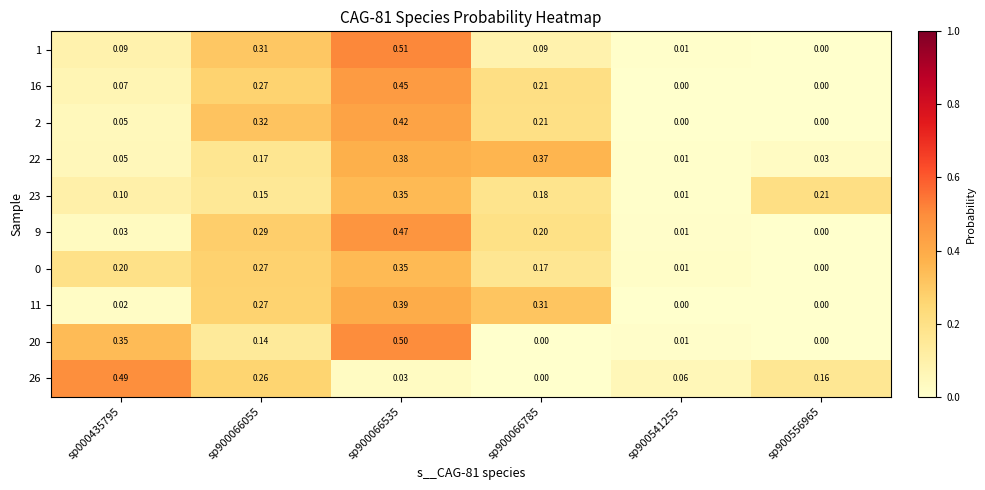

Which has a higher value, sp000435795 or sp900066785?

sp000435795